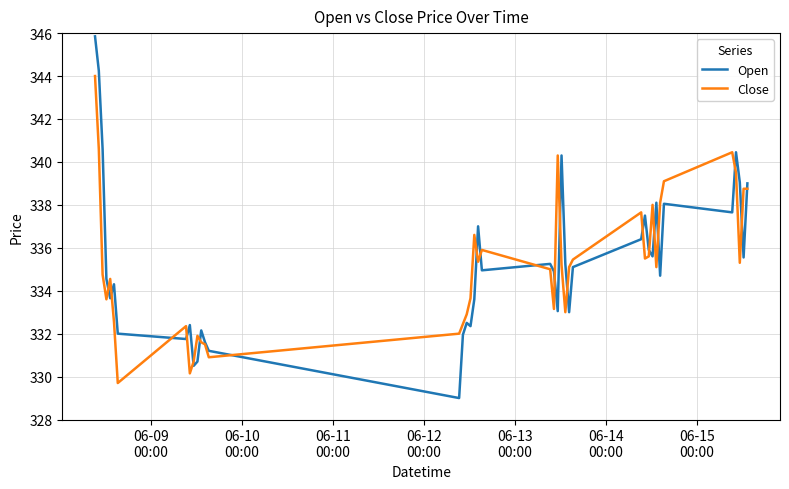

Rank the series by their maximum value, from lowest to highest.

Close, Open